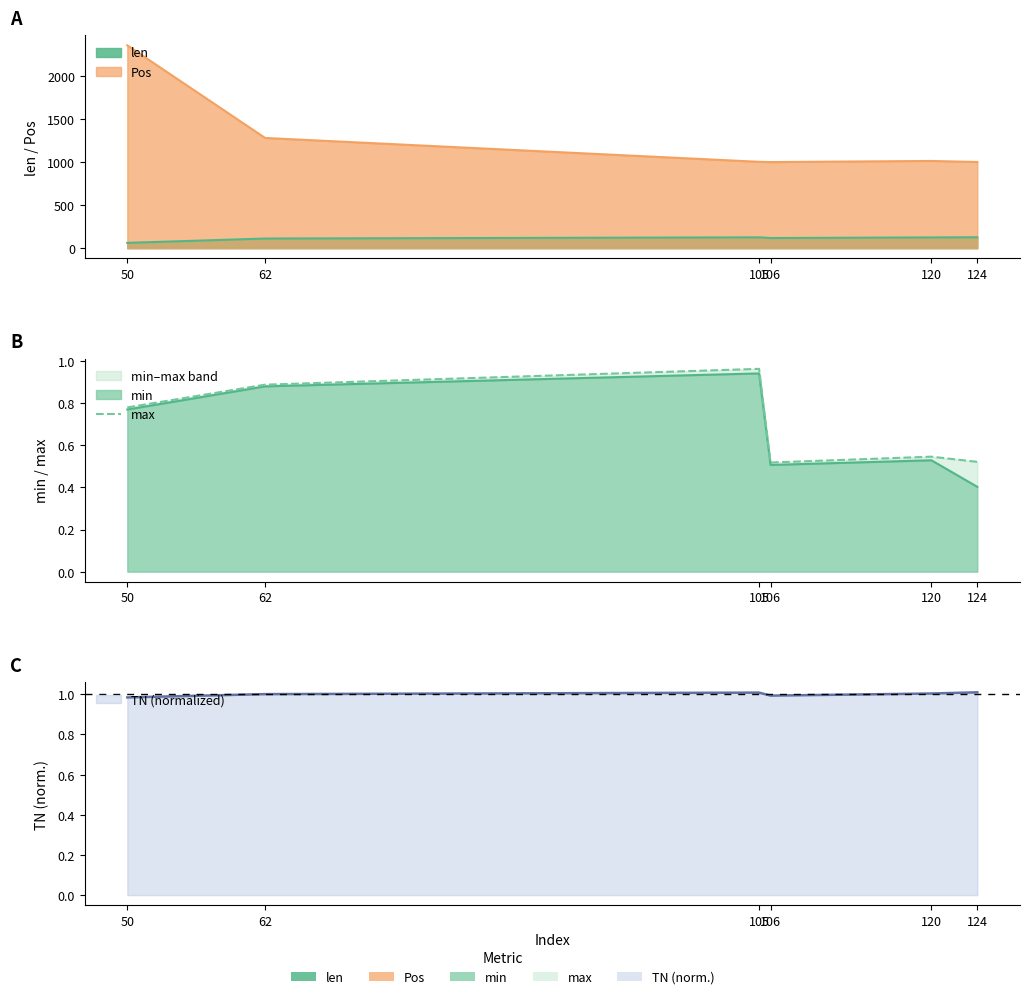

True or false: the data has more than 1 interior local peaks.

True